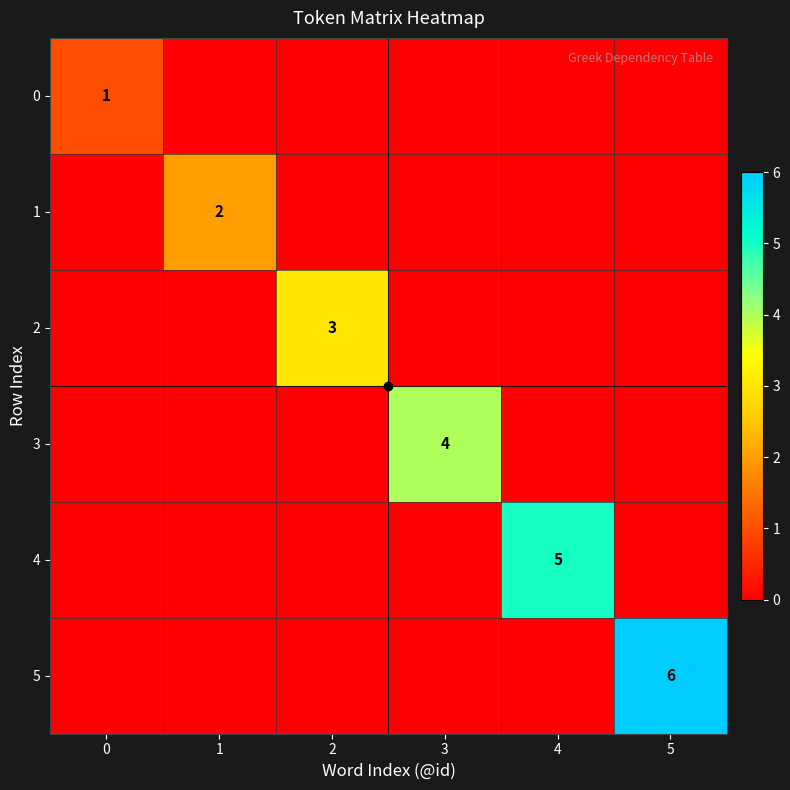

Which label corresponds to the largest value in the chart?

5